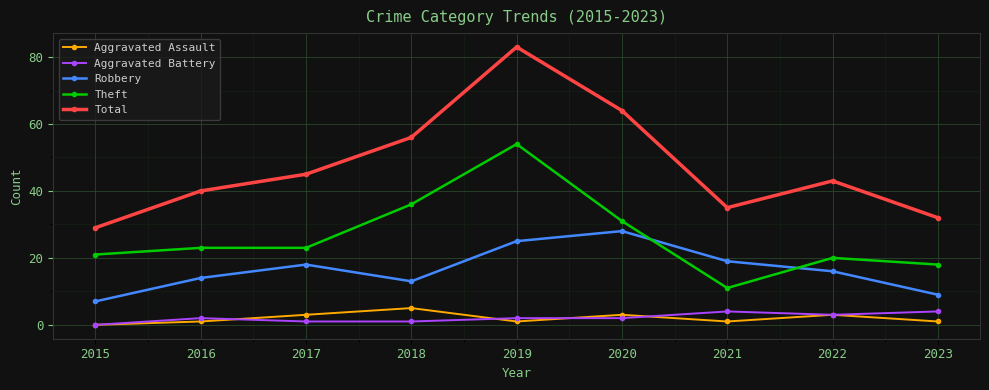

The Robbery series shows 27 at 2021. True or false?

False